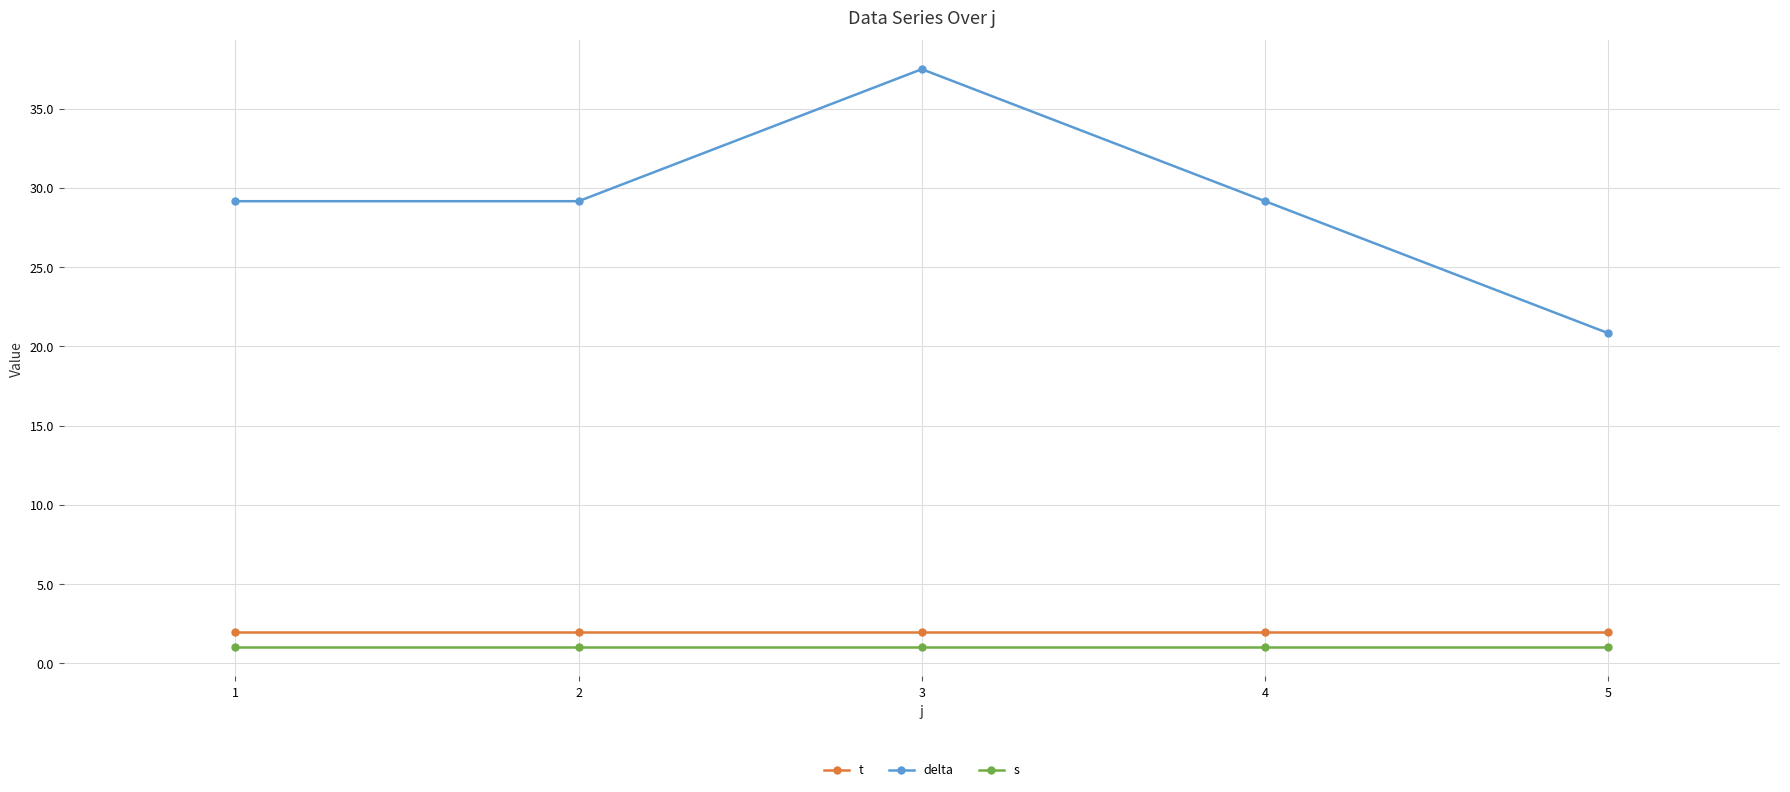

Reading right to left, extract all data points from this chart.

t: 5=2.0	4=2.0	3=2.0	2=2.0	1=2.0
delta: 5=20.8	4=29.2	3=37.5	2=29.2	1=29.2
s: 5=1.0	4=1.0	3=1.0	2=1.0	1=1.0